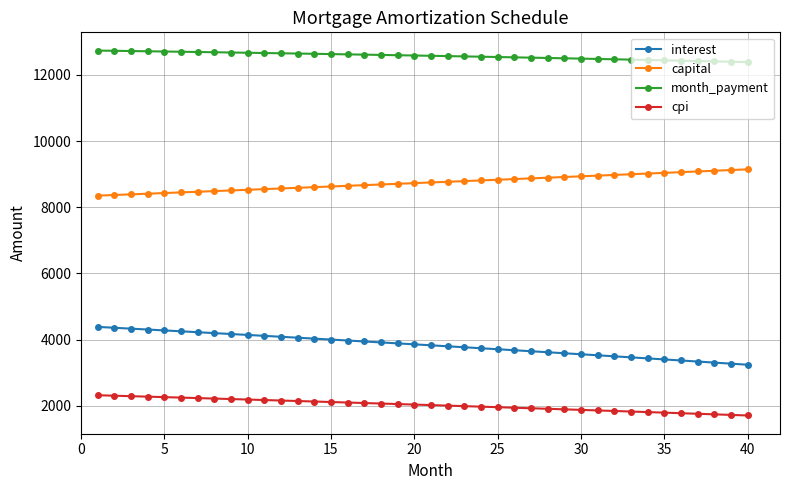

Which series has the widest spread of values?

interest